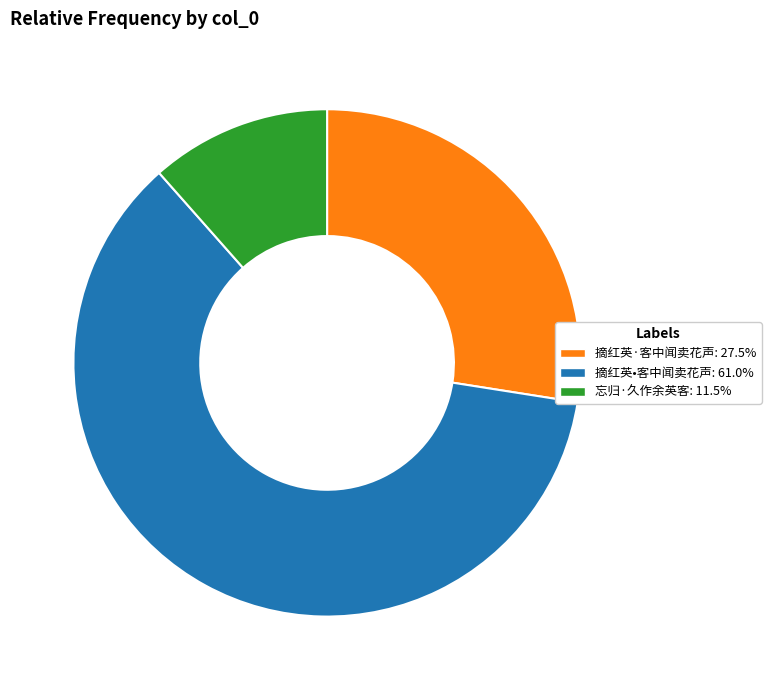

How many slices are in this pie chart?

3